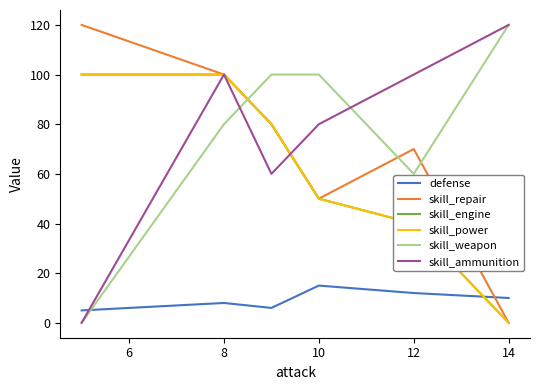

Is this an area chart (filled region under the line)?

No